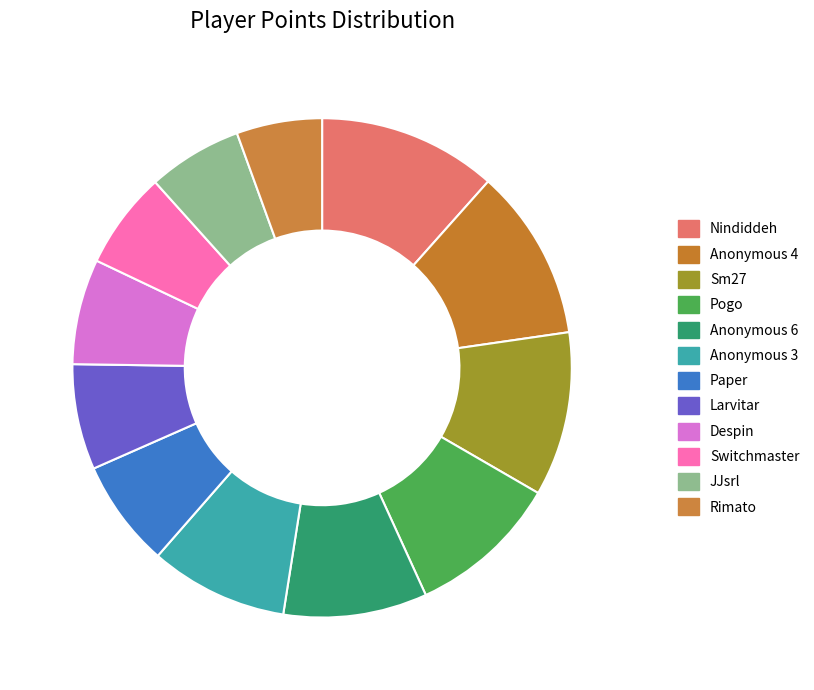

To the nearest percent, what percentage of the pie is Rimato?

6%